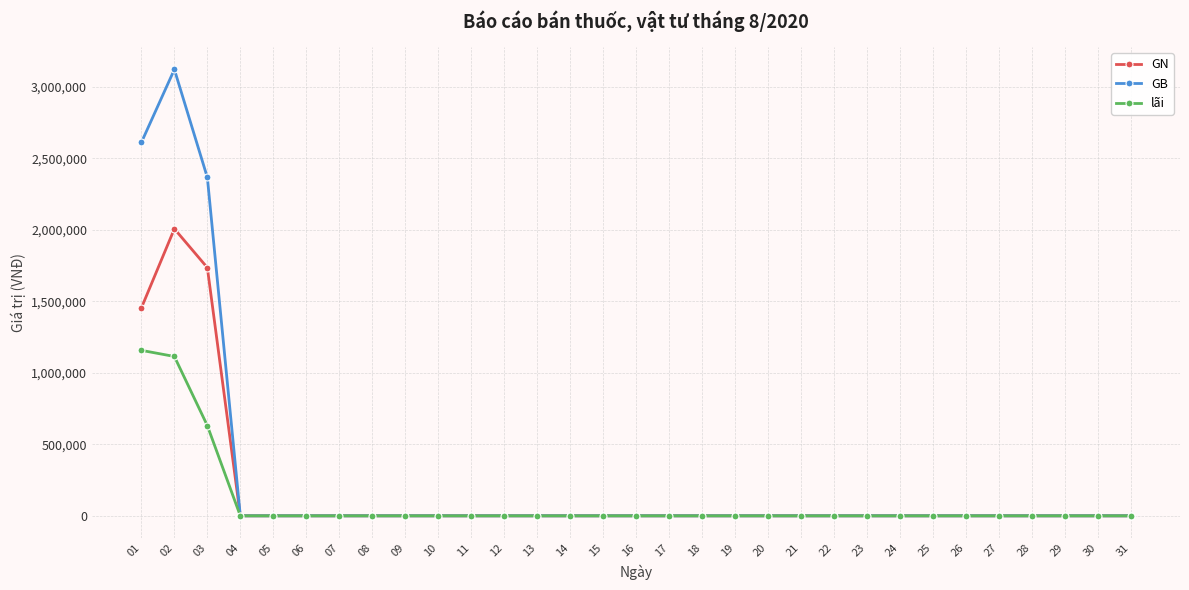

At which category does GB reach its first local peak?

02